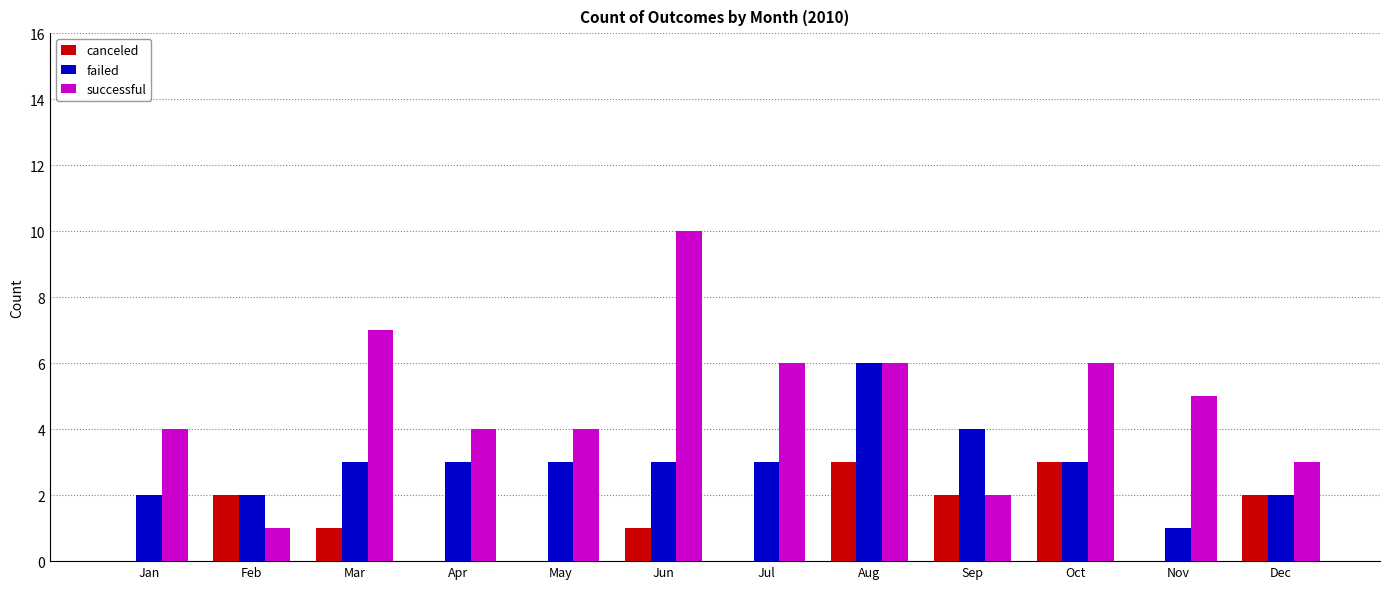

Which series has the largest total across all categories?

successful